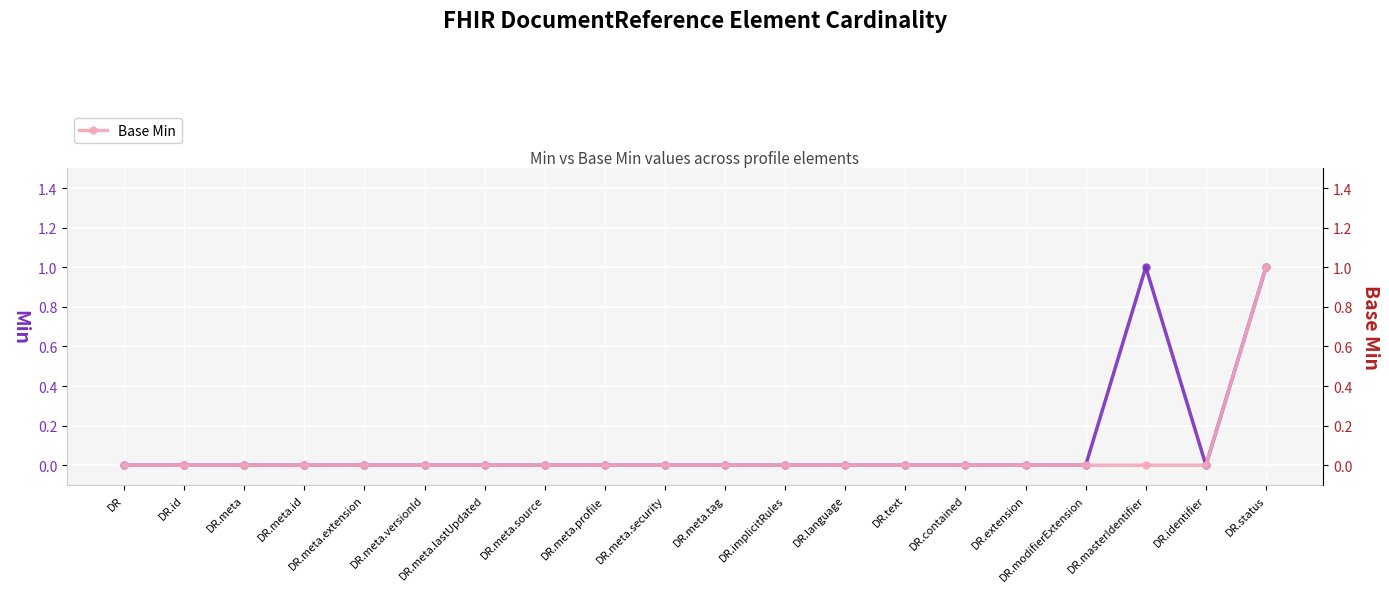

Which series has the largest total across all categories?

Min